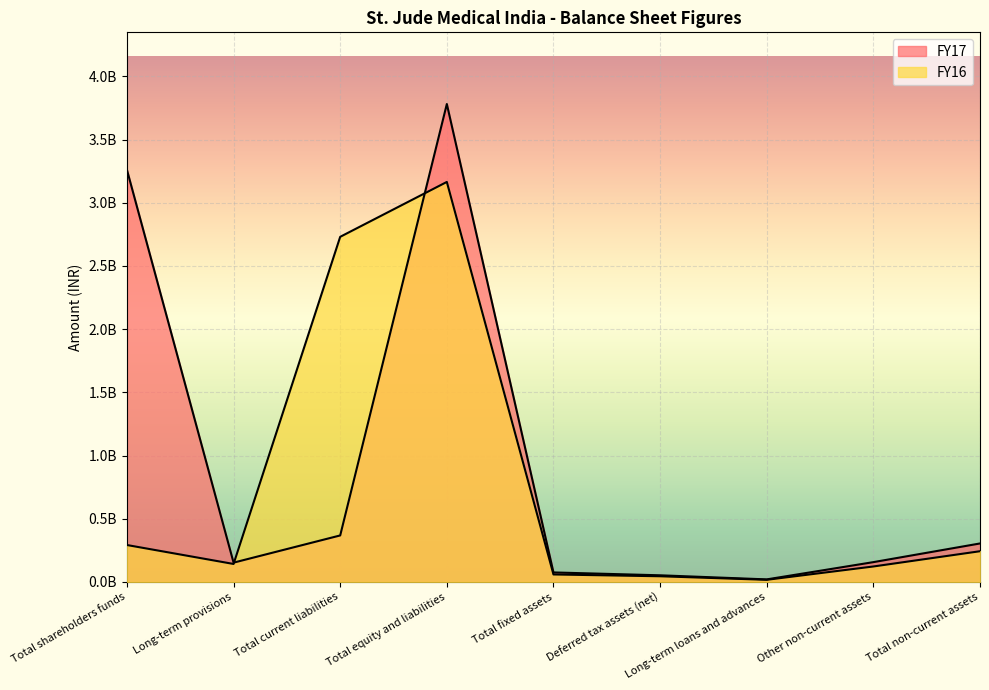

What is the greatest value displayed?

3781764000